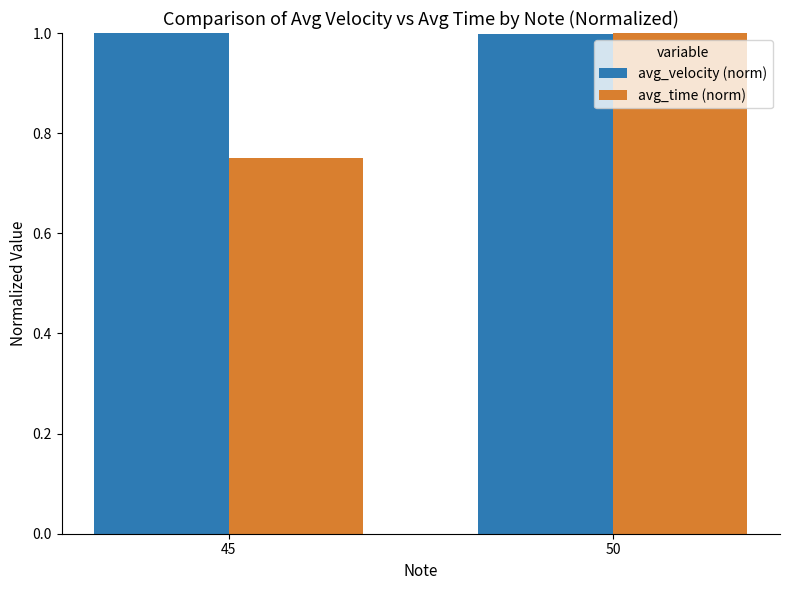

At which label does avg_time (norm) reach its minimum?

45